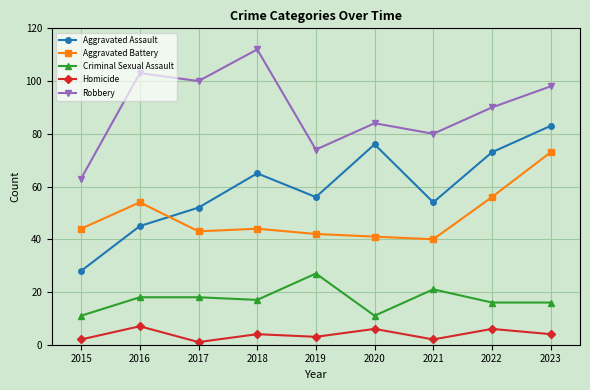

What is the difference between the maximum and minimum values in the Robbery series?

49